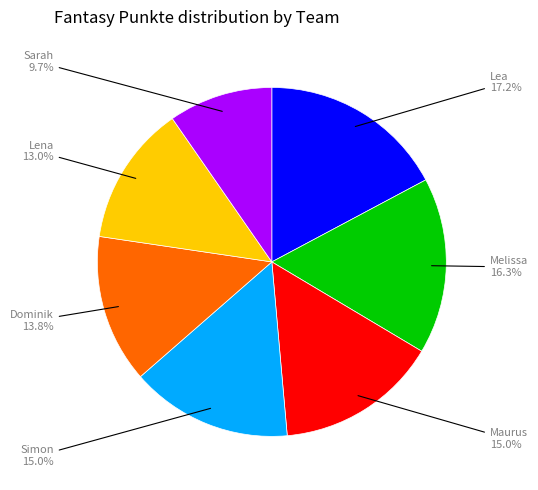

What percentage is the Melissa slice, to the nearest percent?

16%